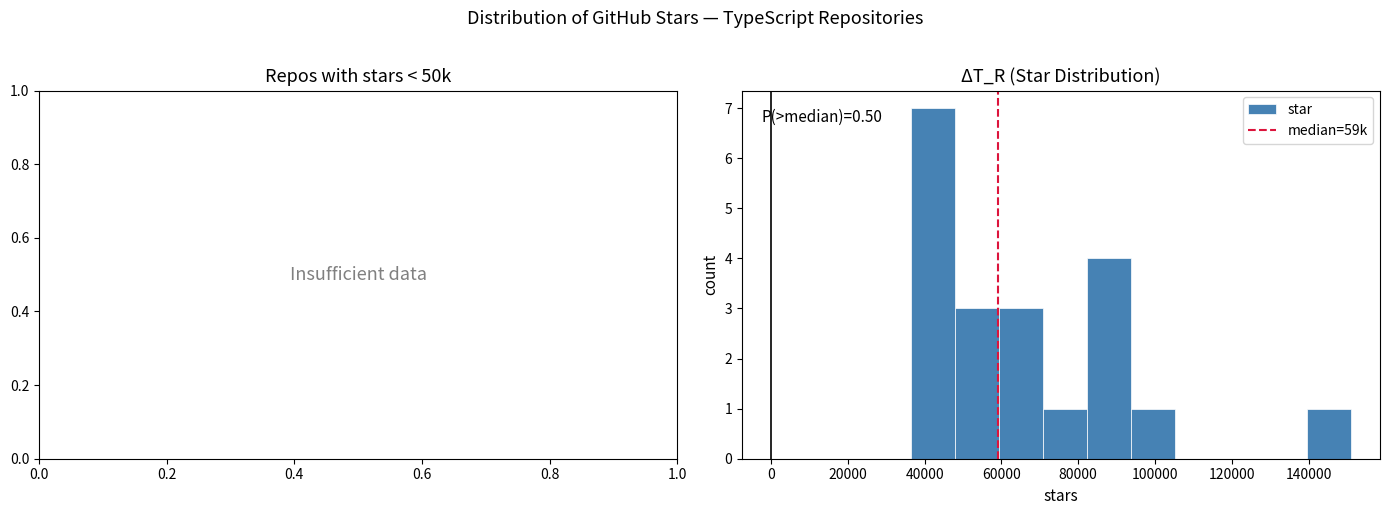

Which range on the x-axis has the tallest bar?

36000 to 48000